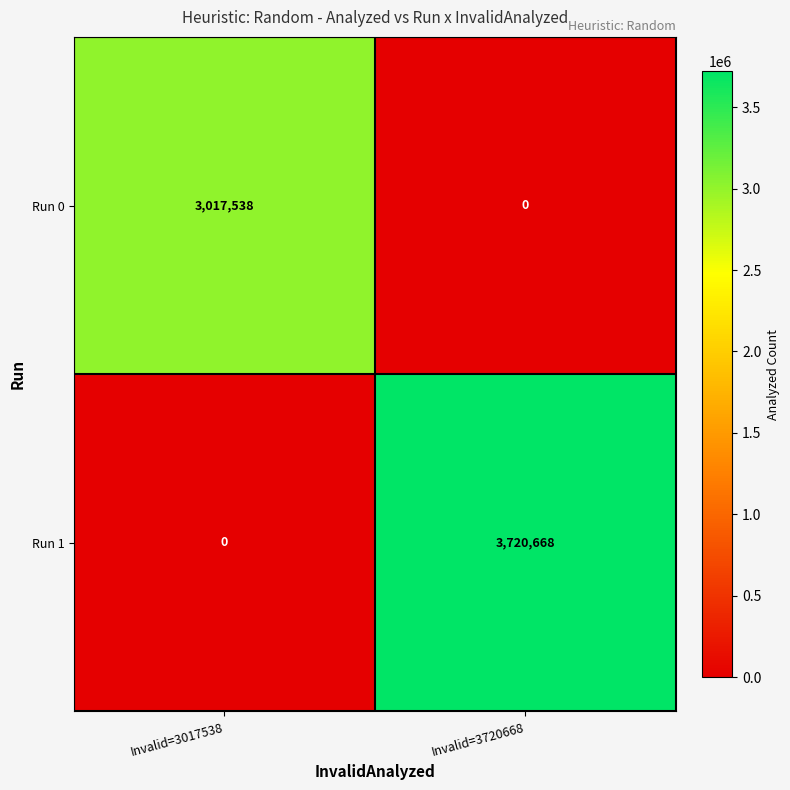

How many distinct data groups are displayed?

2